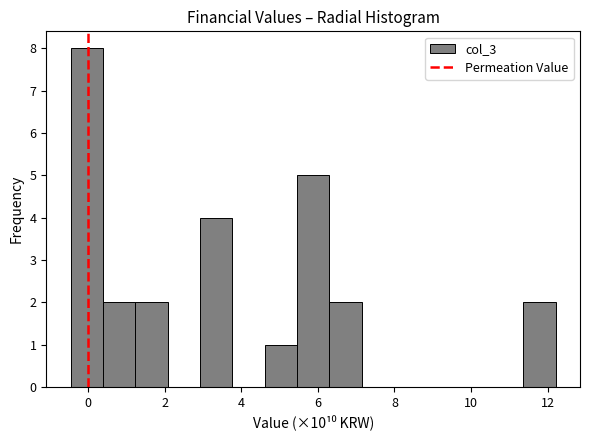

Reading left to right, transcribe this chart: for each bar, give the range it covers on the x-axis and its height. Neither the bar edges nor the heights are printed on the chart, so give them approximately, as read against the axes.

-0.4 to 0.4: 8
0.4 to 1.2: 2
1.2 to 2.0: 2
2.0 to 3.0: 0
3.0 to 3.8: 4
3.8 to 4.6: 0
4.6 to 5.4: 1
5.4 to 6.2: 5
6.2 to 7.2: 2
7.2 to 8.0: 0
8.0 to 8.8: 0
8.8 to 9.6: 0
9.6 to 10.6: 0
10.6 to 11.4: 0
11.4 to 12.2: 2